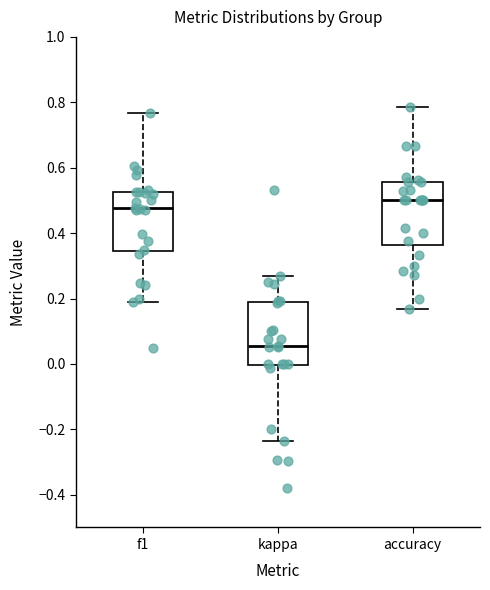

Reading left to right, read every box against the y-axis: the position of its median line, the range the box covers, and the ends of its whiskers. The values are not printed on the chart, so give them approximately, as read against the axis.

f1: median 0.48, box 0.34 to 0.52, whiskers 0.20 to 0.76
kappa: median 0.06, box 0.00 to 0.18, whiskers -0.24 to 0.28
accuracy: median 0.50, box 0.36 to 0.56, whiskers 0.16 to 0.78